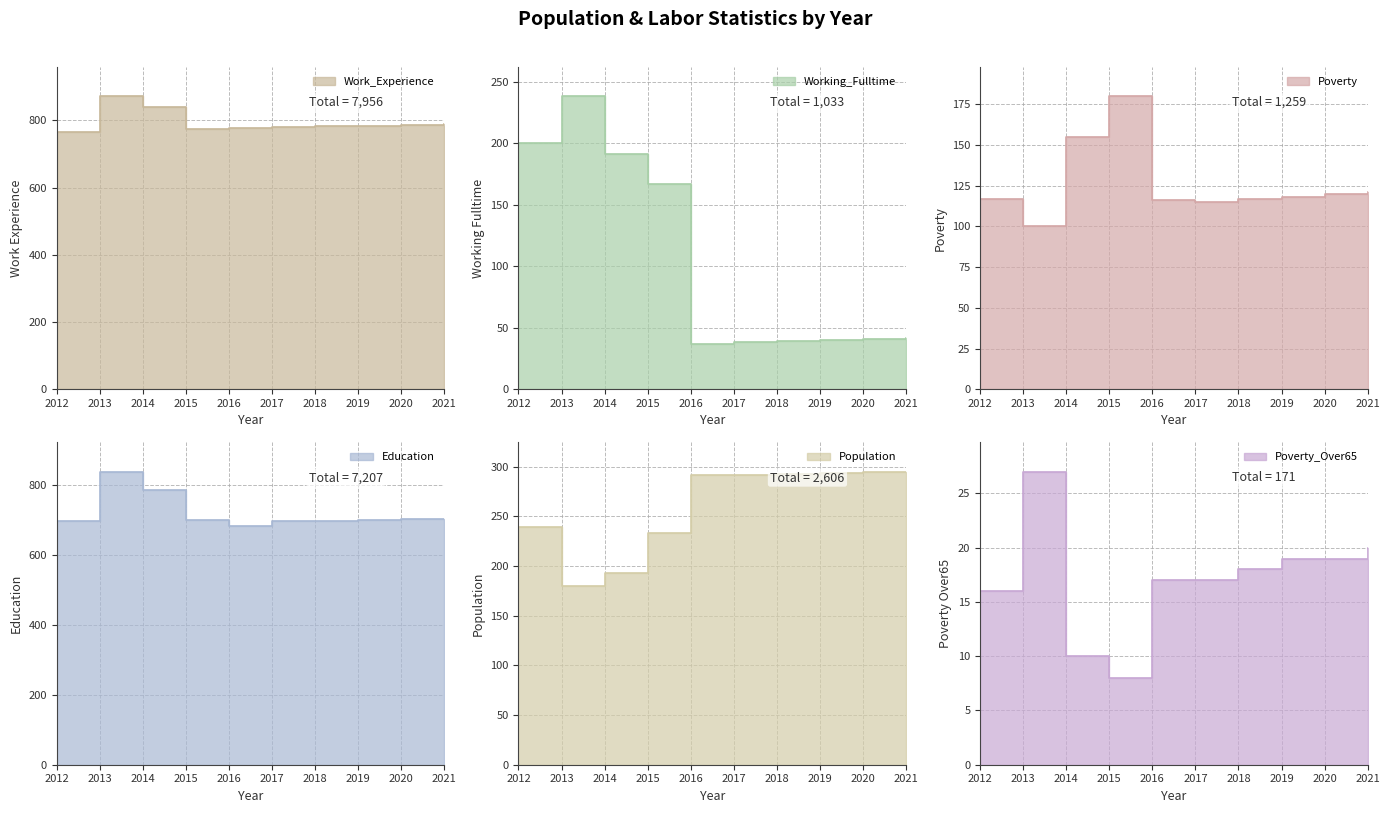

True or false: Working_Fulltime has a value of 61 at 2013.

False